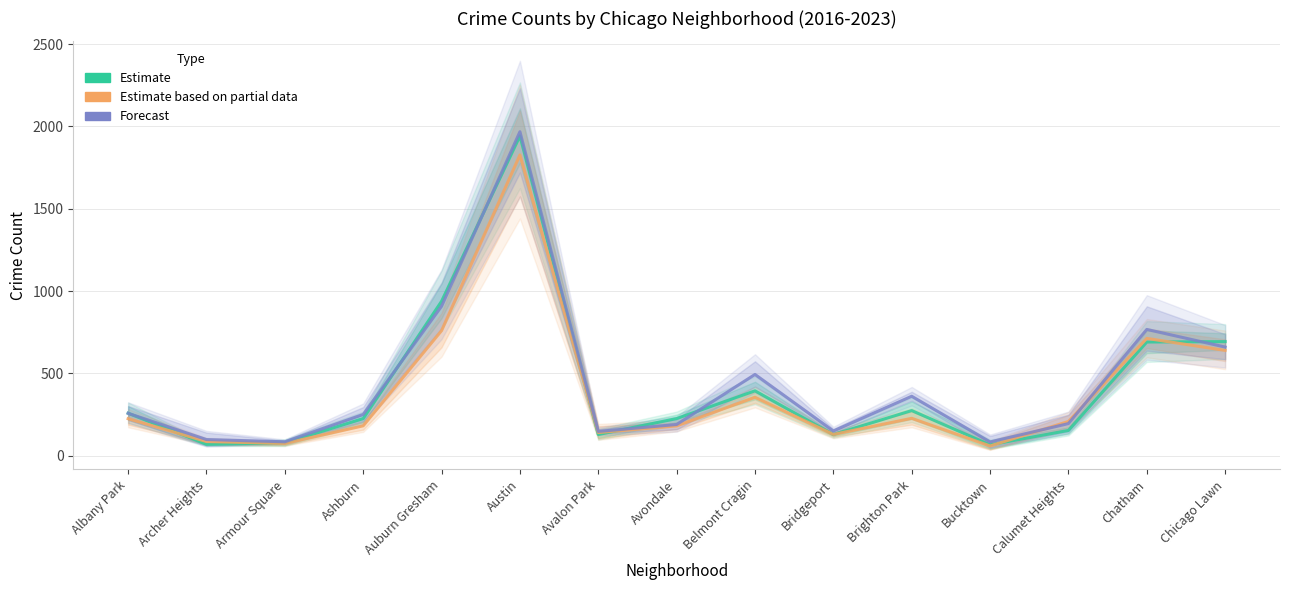

Reading right to left, list all the values displayed in this chart.

Estimate: 693.0	690.5	153.5	66.0	274.0	128.5	394.0	225.5	128.5	1942.0	938.0	225.5	78.0	69.0	258.0
Estimate based on partial data: 639.5	712.5	208.0	59.0	227.0	129.0	355.0	181.0	140.5	1827.0	759.5	181.5	74.5	86.0	224.5
Forecast: 660.0	767.0	195.0	83.5	361.0	150.0	493.5	189.5	147.5	1968.0	908.0	250.5	84.5	98.0	257.5